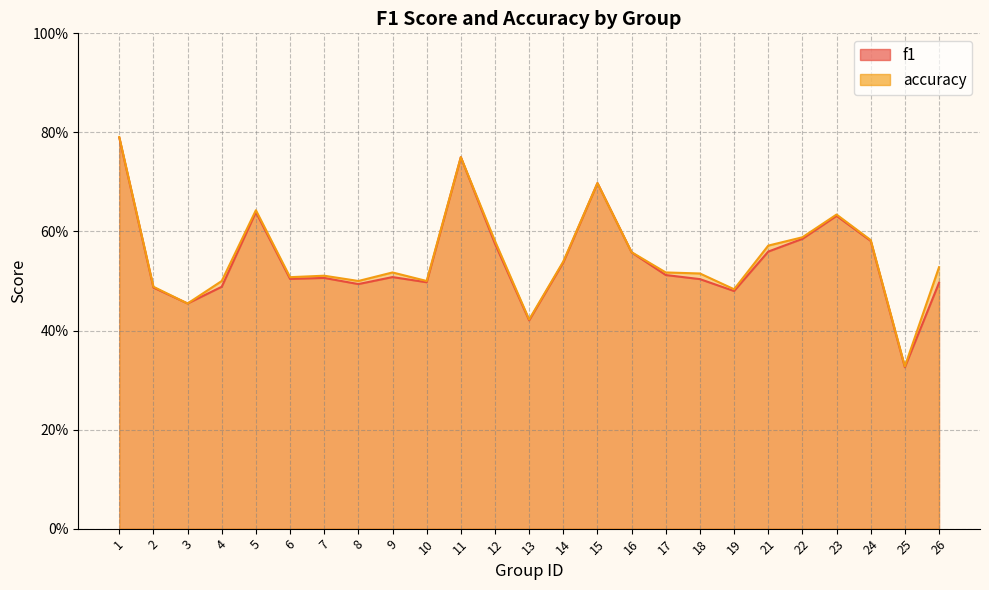

Rank the series by their maximum value, from lowest to highest.

f1, accuracy